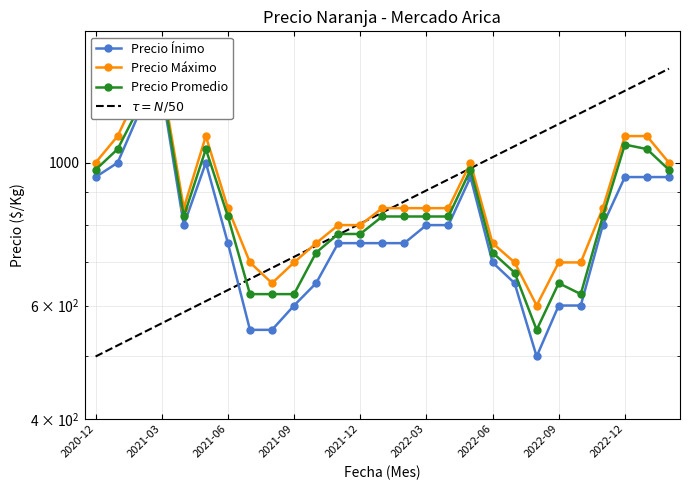

Which series has the widest spread of values?

Precio Ínimo